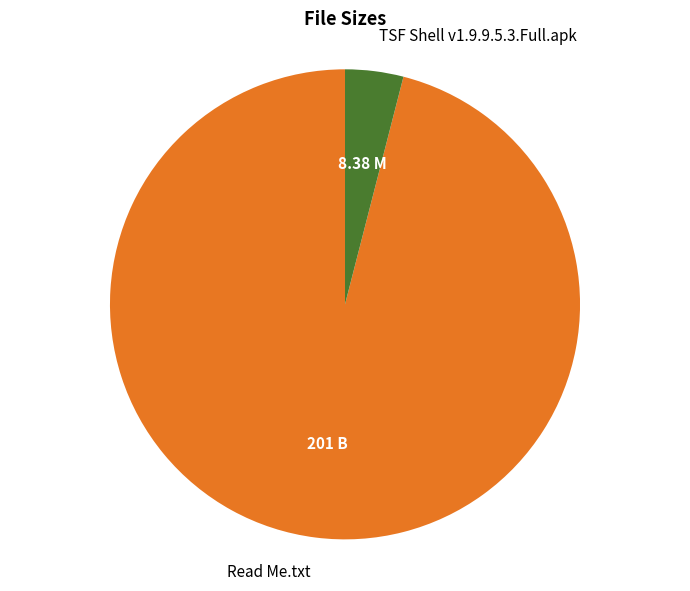

Between Read Me.txt and TSF Shell v1.9.9.5.3.Full.apk, which is larger?

Read Me.txt